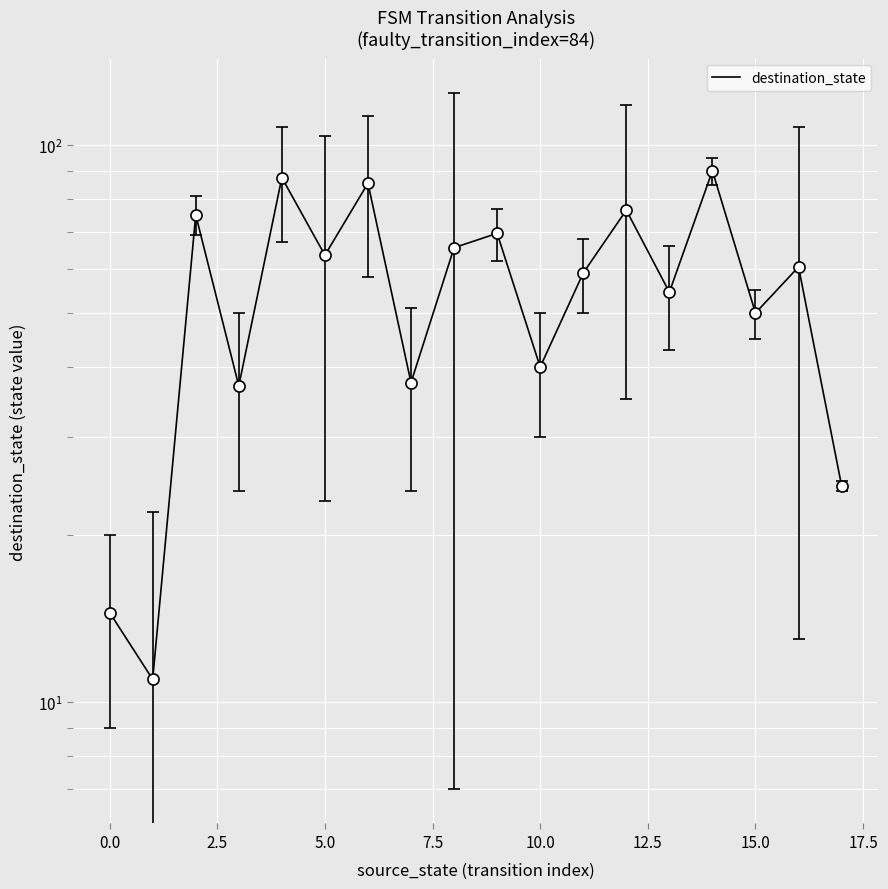

What position from the left is 15?

16